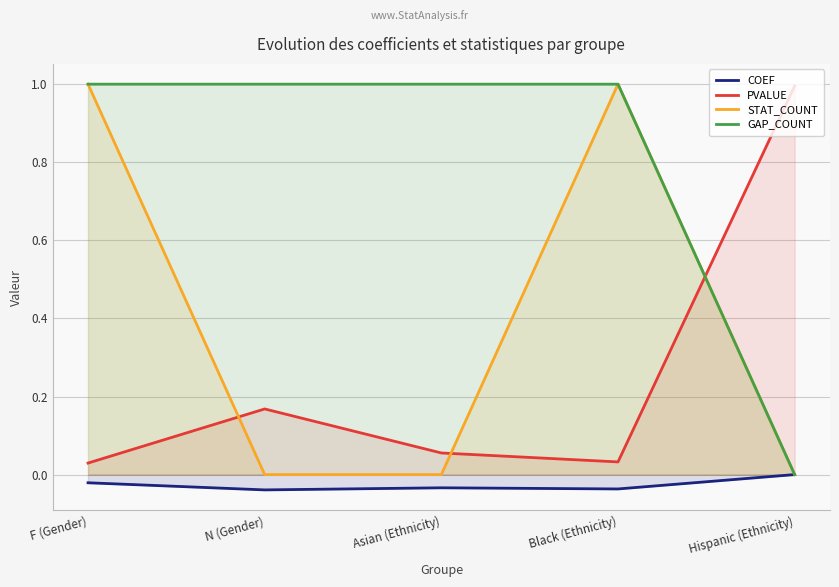

Rank the series by their average value, from lowest to highest.

COEF, PVALUE, STAT_COUNT, GAP_COUNT